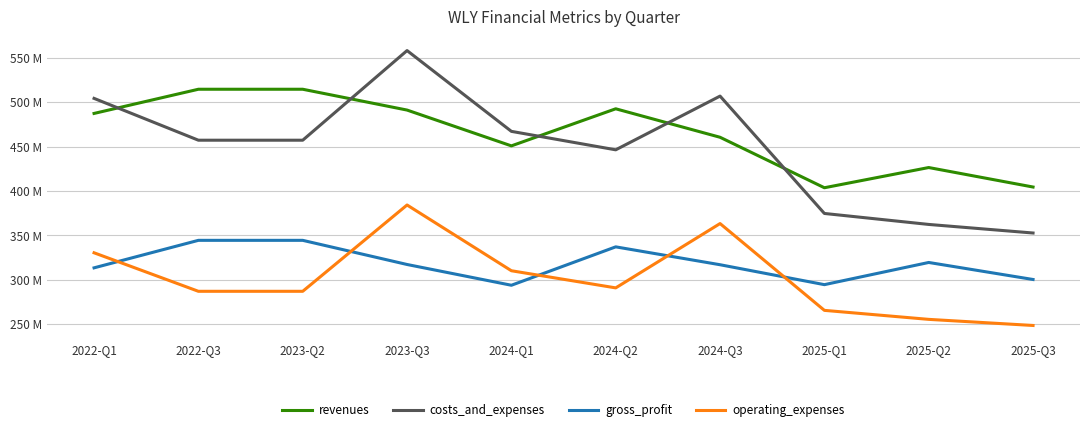

Reading left to right, transcribe all the data shown in this chart.

revenues: 487.6	514.8	514.8	491.4	451.0	492.8	460.7	403.8	426.6	404.6
costs_and_expenses: 504.5	457.4	457.4	558.4	467.4	446.6	507.1	374.8	362.5	352.8
gross_profit: 313.5	344.5	344.5	317.3	293.9	337.2	317.0	294.6	319.6	300.4
operating_expenses: 330.5	287.1	287.1	384.4	310.3	290.9	363.5	265.6	255.5	248.6